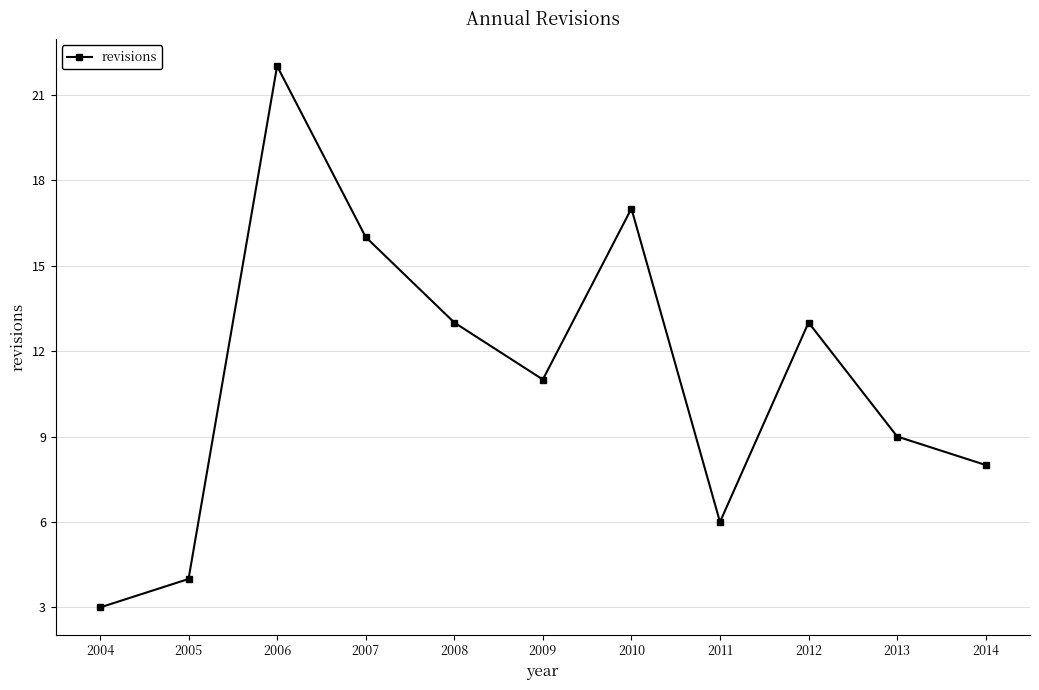

How many points are higher than both their immediate neighbors (excluding endpoints)?

3